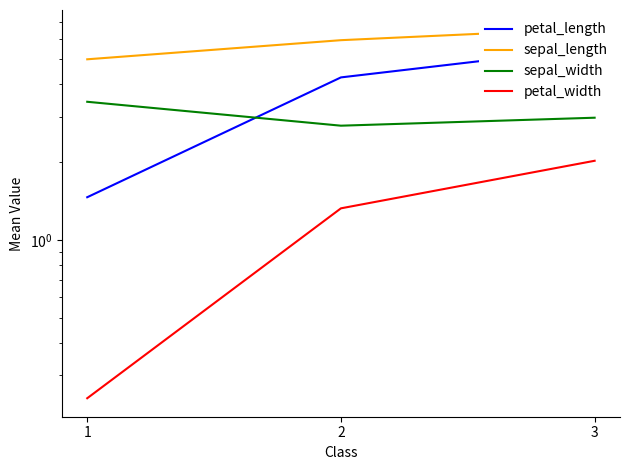

At which label does petal_width first exceed 1?

2